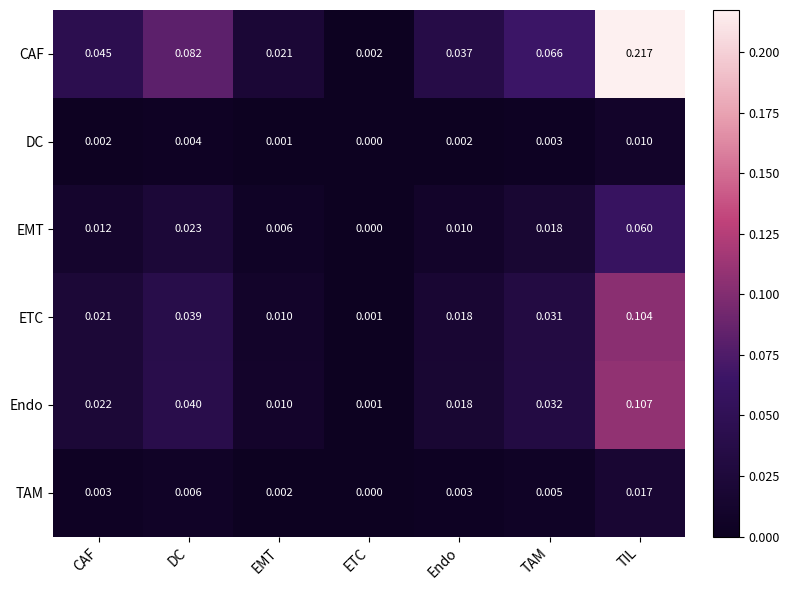

Which label corresponds to the largest value in the chart?

TIL